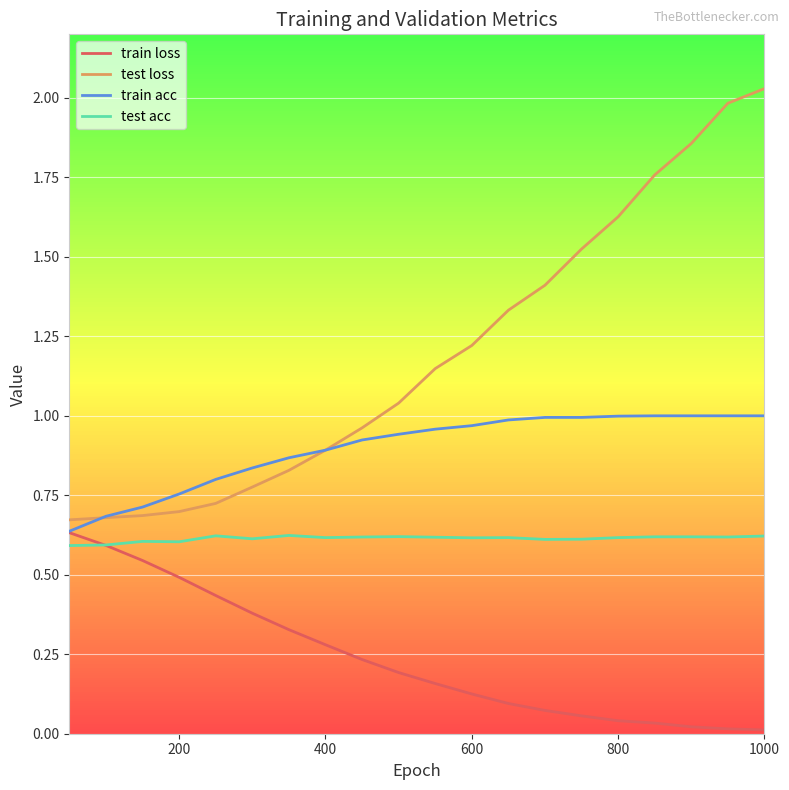

Count the test acc values in the range 0 to 1.

20